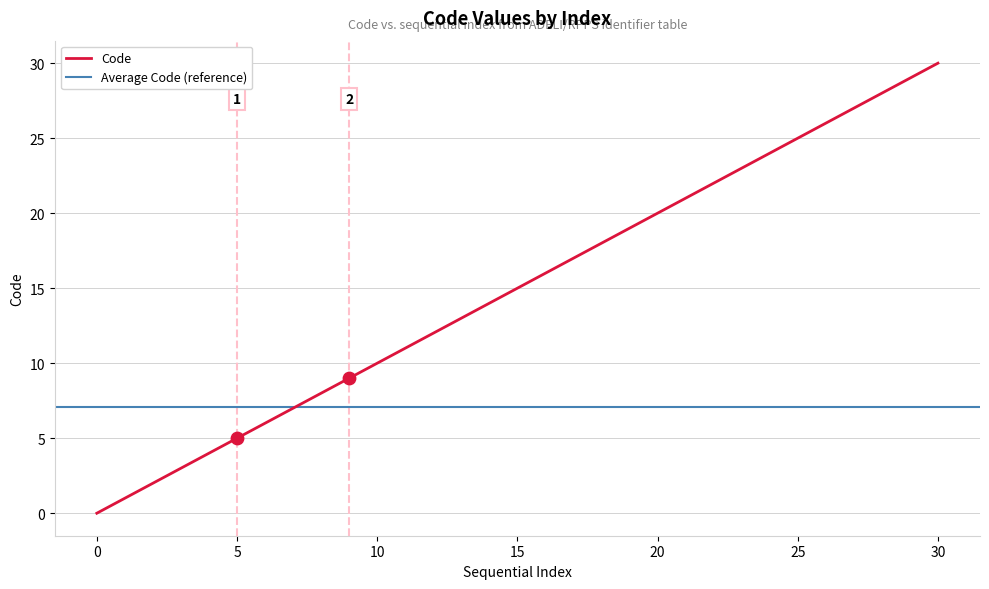

What is the maximum value for Code?

30